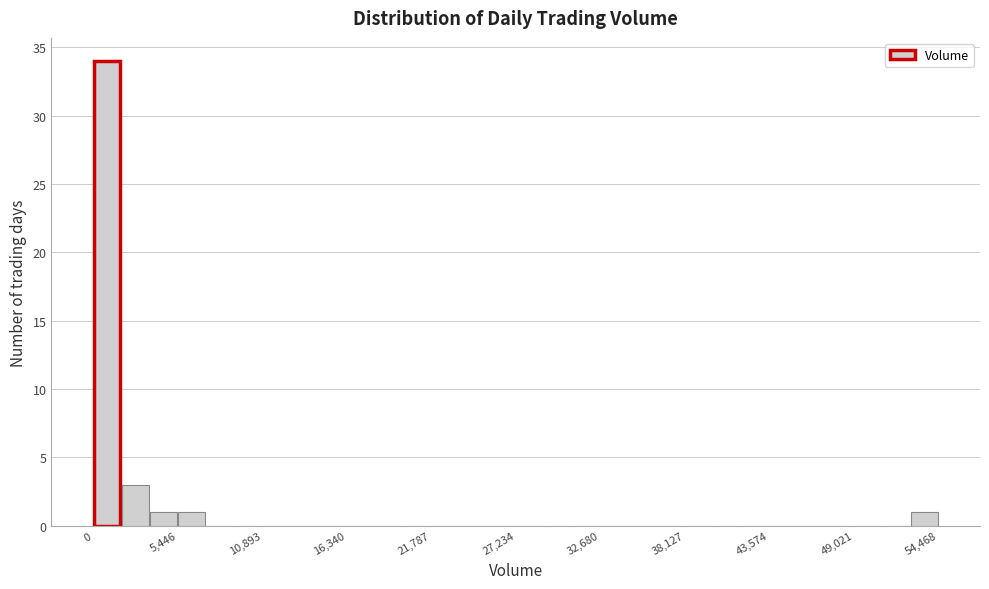

Around what value on the x-axis is the tallest bar? Give the approximate position of its centre, as read against the axis.

1000